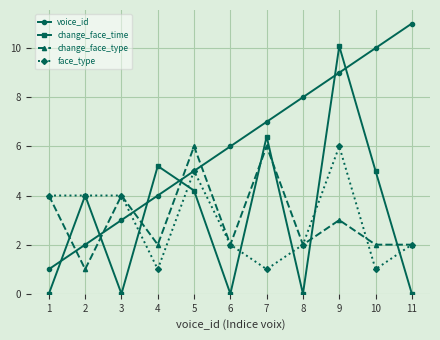

Count the number of data series in this chart.

4